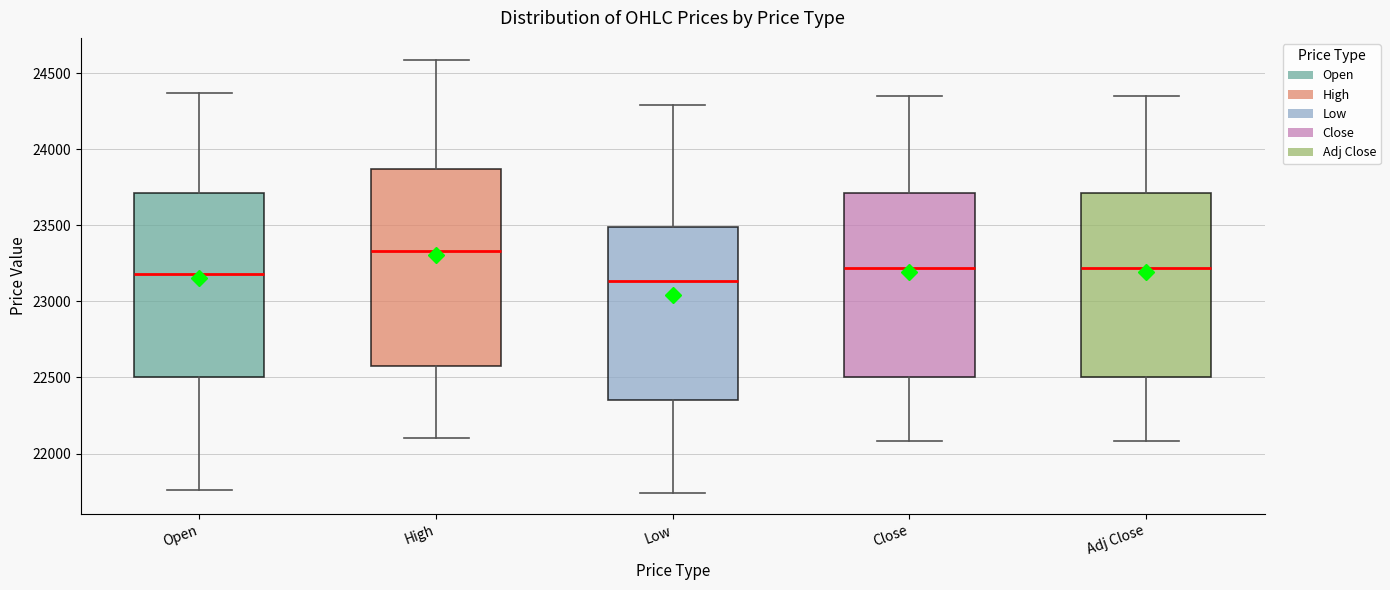

Which box has the highest median line?

High